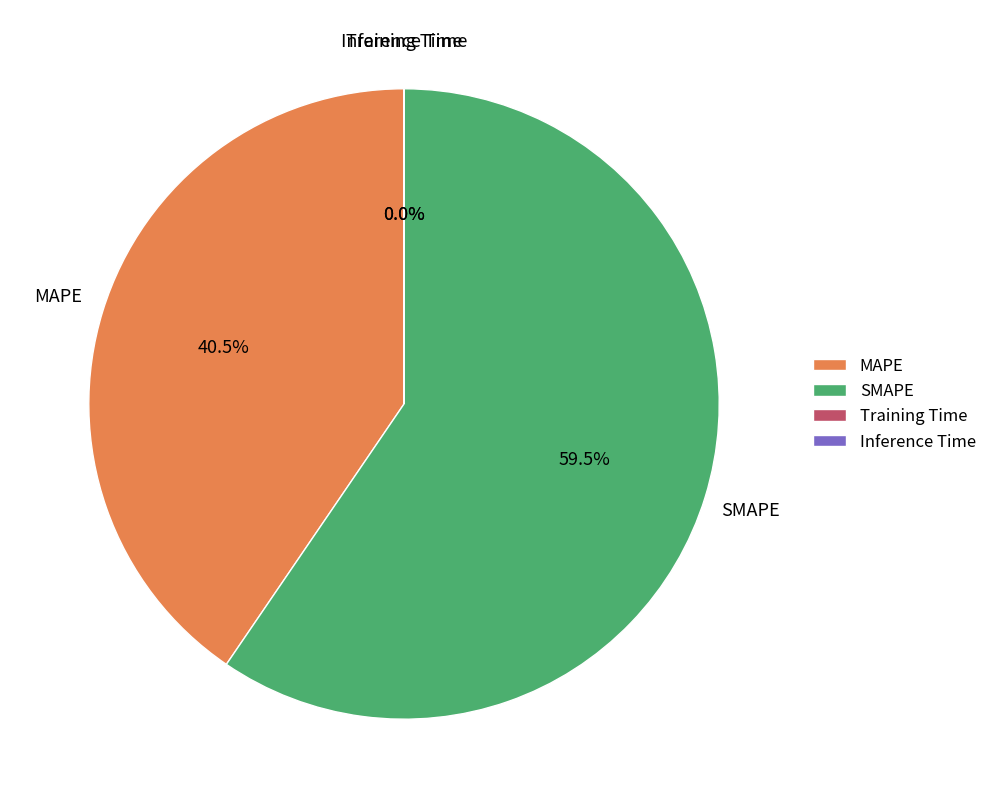

How much of the chart is everything except MAPE?

59.5%